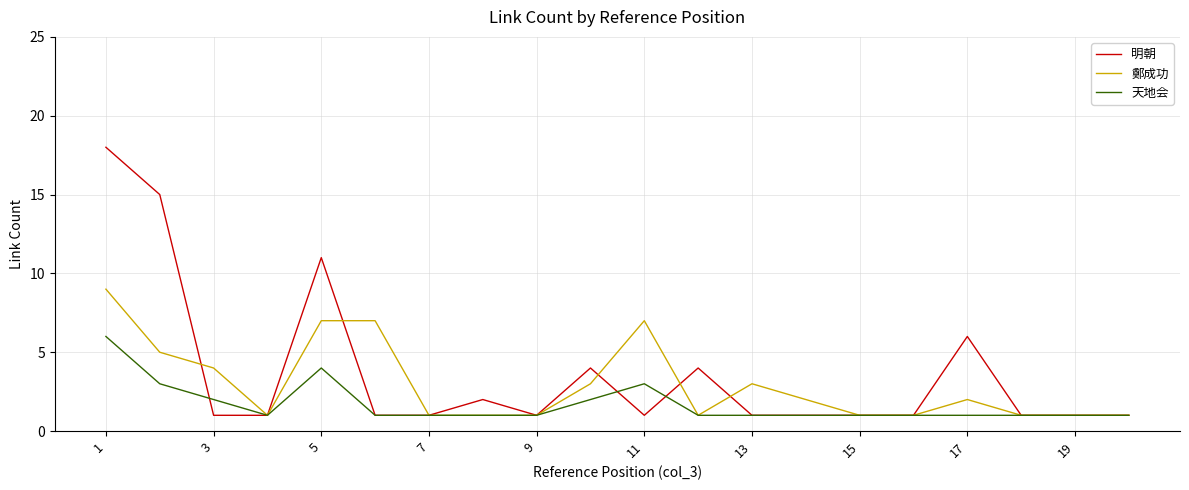

What is the highest value of the 天地会 series?

6